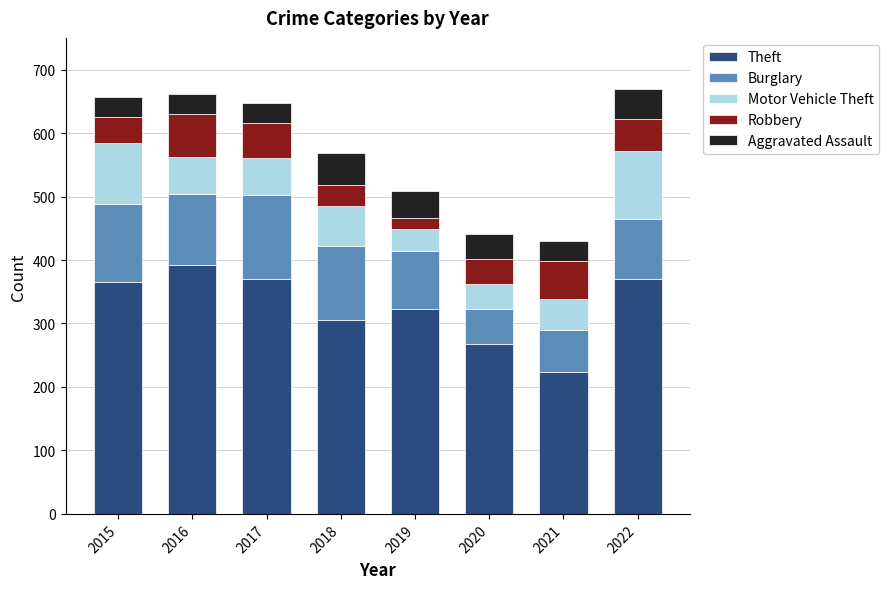

What are all the series names shown in the legend?

Theft, Burglary, Motor Vehicle Theft, Robbery, Aggravated Assault